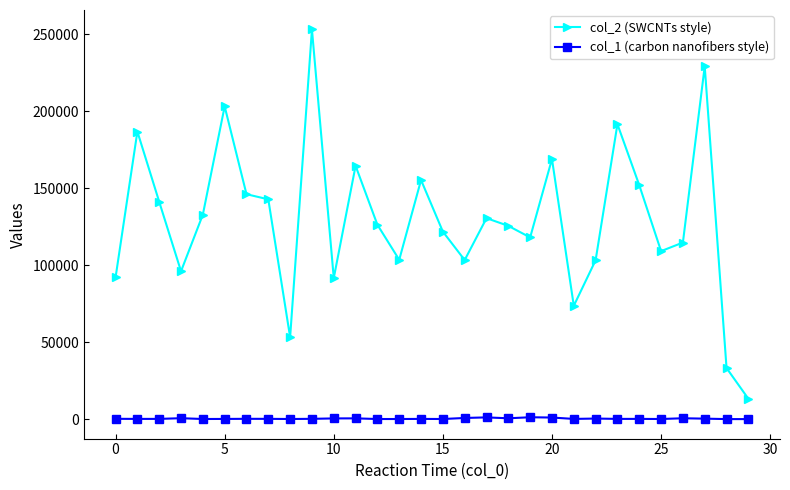

True or false: col_1 (carbon nanofibers style) and col_2 (SWCNTs style) intersect in this chart.

False